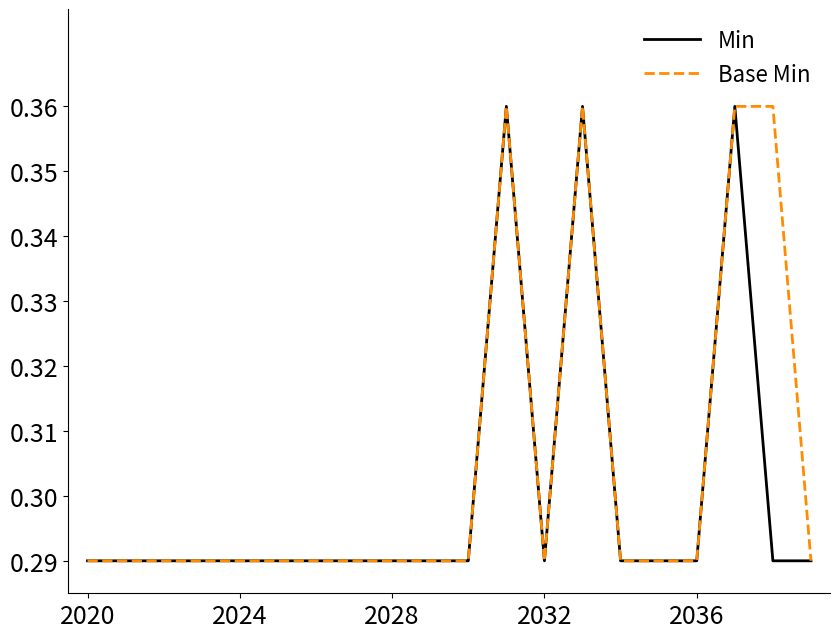

How many interior local valleys does the Min series have?

1